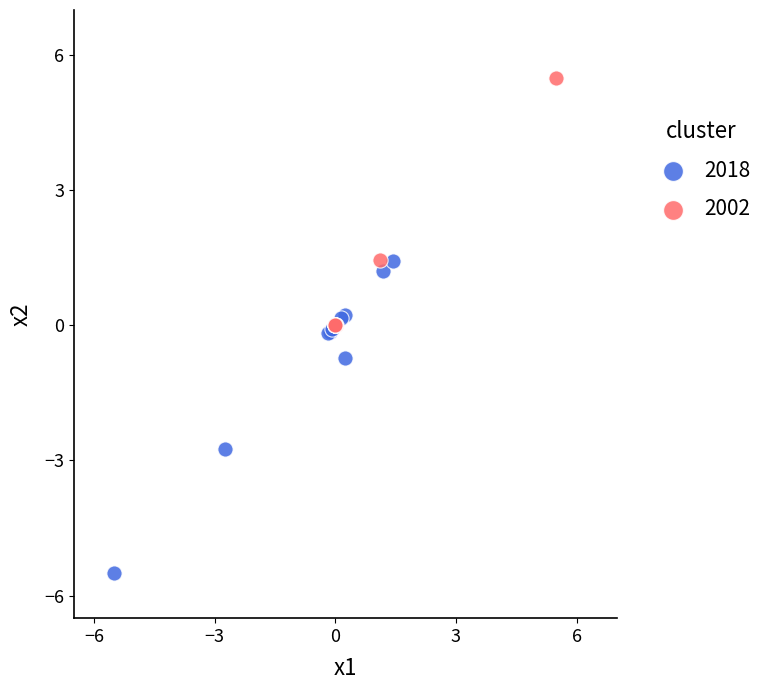

Which series reaches the maximum Y coordinate?

2002